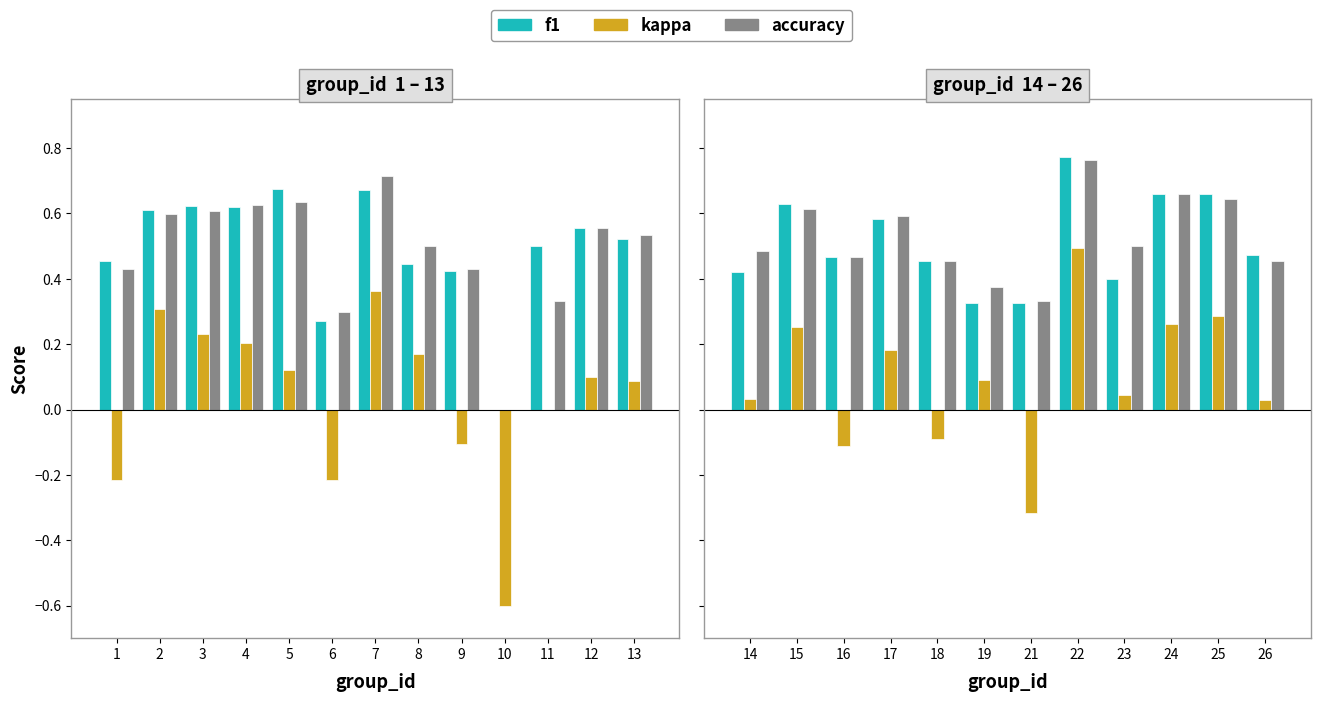

Which series has the largest range (max minus min)?

kappa